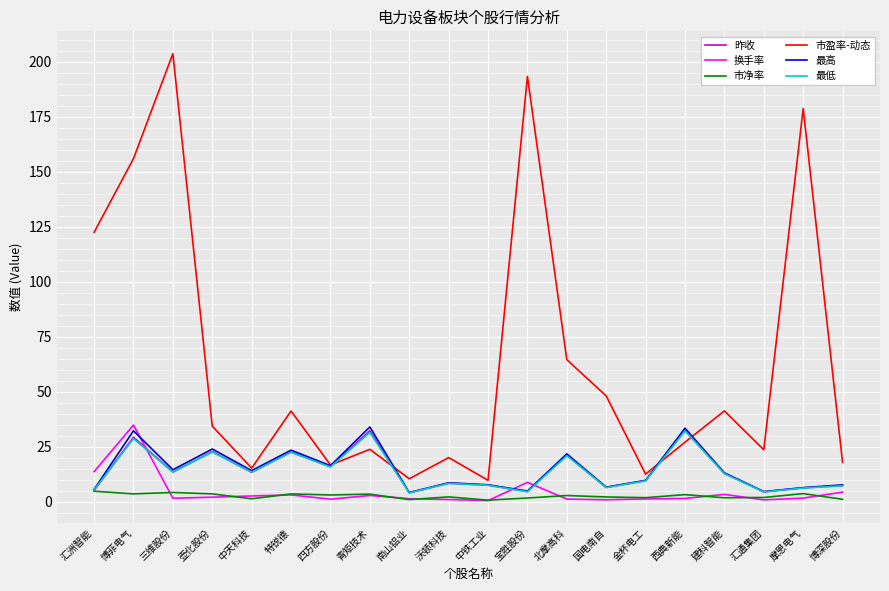

How many series are shown in this chart?

6